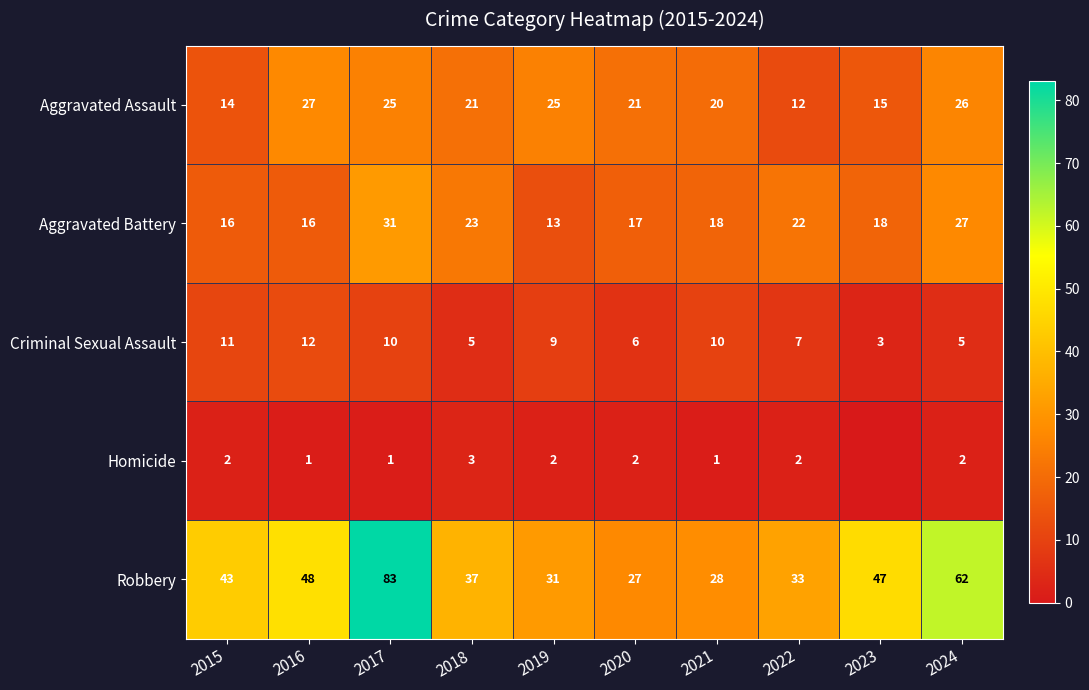

Between 2020 and 2024, which is larger?

2024